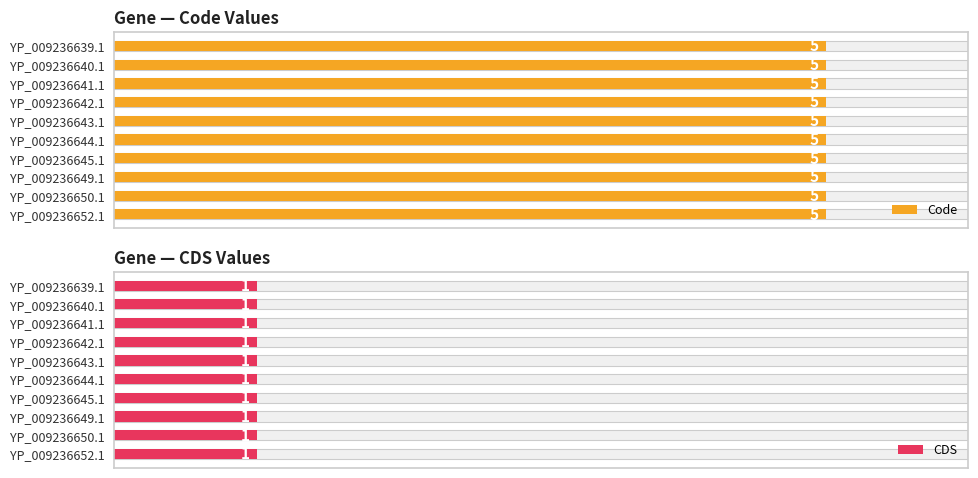

At how many categories does at least one series exceed 2?

10